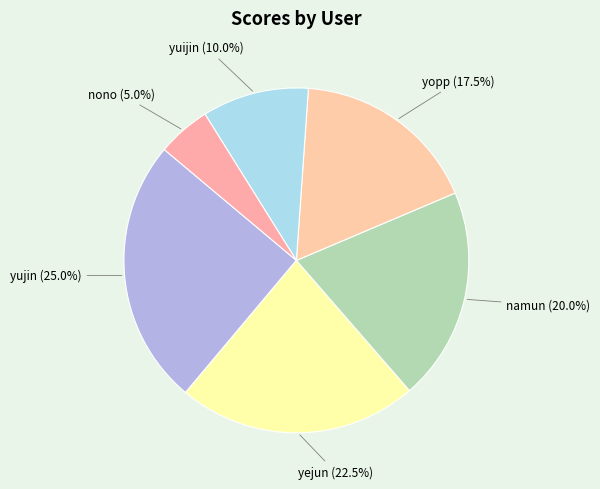

To the nearest percent, what is the difference between the largest and smallest slice percentages?

20%